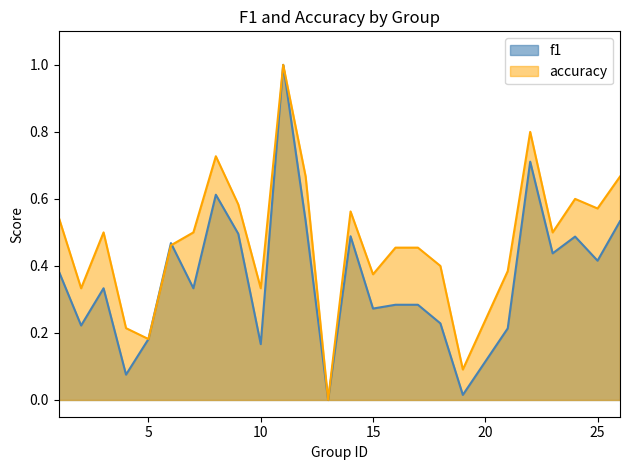

At 19, list the series in order from smallest to largest.

f1, accuracy